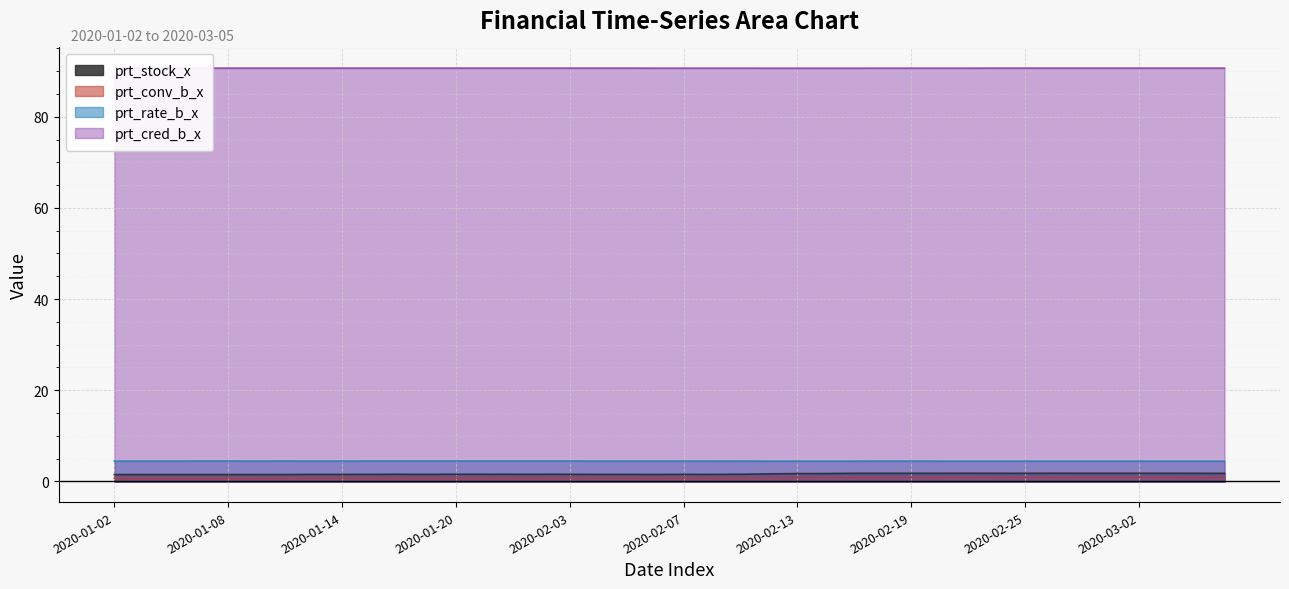

Reading left to right, transcribe all the data shown in this chart.

prt_stock_x: 2020-01-02=1.5	2020-01-03=1.5	2020-01-06=1.5	2020-01-07=1.5	2020-01-08=1.5	2020-01-09=1.5	2020-01-10=1.5	2020-01-13=1.5	2020-01-14=1.5	2020-01-15=1.6	2020-01-16=1.6	2020-01-17=1.6	2020-01-20=1.6	2020-01-21=1.6	2020-01-22=1.6	2020-01-23=1.6	2020-02-03=1.6	2020-02-04=1.5	2020-02-05=1.5	2020-02-06=1.5	2020-02-07=1.6	2020-02-10=1.5	2020-02-11=1.6	2020-02-12=1.7	2020-02-13=1.7	2020-02-14=1.7	2020-02-17=1.8	2020-02-18=1.8	2020-02-19=1.8	2020-02-20=1.8	2020-02-21=1.8	2020-02-24=1.8	2020-02-25=1.8	2020-02-26=1.8	2020-02-27=1.8	2020-02-28=1.8	2020-03-02=1.8	2020-03-03=1.8	2020-03-04=1.8	2020-03-05=1.8
prt_conv_b_x: 2020-01-02=0.7	2020-01-03=0.7	2020-01-06=0.7	2020-01-07=0.7	2020-01-08=0.7	2020-01-09=0.7	2020-01-10=0.7	2020-01-13=0.7	2020-01-14=0.7	2020-01-15=0.7	2020-01-16=0.7	2020-01-17=0.7	2020-01-20=0.7	2020-01-21=0.7	2020-01-22=0.7	2020-01-23=0.7	2020-02-03=0.7	2020-02-04=0.7	2020-02-05=0.7	2020-02-06=0.7	2020-02-07=0.7	2020-02-10=0.7	2020-02-11=0.7	2020-02-12=0.7	2020-02-13=0.8	2020-02-14=0.8	2020-02-17=0.8	2020-02-18=0.8	2020-02-19=0.8	2020-02-20=0.8	2020-02-21=0.8	2020-02-24=0.8	2020-02-25=0.8	2020-02-26=0.8	2020-02-27=0.8	2020-02-28=0.8	2020-03-02=0.8	2020-03-03=0.8	2020-03-04=0.8	2020-03-05=0.8
prt_rate_b_x: 2020-01-02=4.5	2020-01-03=4.5	2020-01-06=4.5	2020-01-07=4.5	2020-01-08=4.5	2020-01-09=4.5	2020-01-10=4.5	2020-01-13=4.5	2020-01-14=4.5	2020-01-15=4.5	2020-01-16=4.5	2020-01-17=4.5	2020-01-20=4.5	2020-01-21=4.5	2020-01-22=4.5	2020-01-23=4.5	2020-02-03=4.5	2020-02-04=4.5	2020-02-05=4.5	2020-02-06=4.5	2020-02-07=4.5	2020-02-10=4.5	2020-02-11=4.5	2020-02-12=4.5	2020-02-13=4.5	2020-02-14=4.5	2020-02-17=4.5	2020-02-18=4.5	2020-02-19=4.5	2020-02-20=4.5	2020-02-21=4.5	2020-02-24=4.5	2020-02-25=4.5	2020-02-26=4.5	2020-02-27=4.5	2020-02-28=4.5	2020-03-02=4.5	2020-03-03=4.5	2020-03-04=4.5	2020-03-05=4.5
prt_cred_b_x: 2020-01-02=90.7	2020-01-03=90.7	2020-01-06=90.7	2020-01-07=90.7	2020-01-08=90.7	2020-01-09=90.7	2020-01-10=90.7	2020-01-13=90.7	2020-01-14=90.7	2020-01-15=90.7	2020-01-16=90.7	2020-01-17=90.7	2020-01-20=90.7	2020-01-21=90.7	2020-01-22=90.7	2020-01-23=90.7	2020-02-03=90.7	2020-02-04=90.7	2020-02-05=90.7	2020-02-06=90.7	2020-02-07=90.7	2020-02-10=90.7	2020-02-11=90.7	2020-02-12=90.6	2020-02-13=90.6	2020-02-14=90.6	2020-02-17=90.6	2020-02-18=90.7	2020-02-19=90.7	2020-02-20=90.7	2020-02-21=90.7	2020-02-24=90.7	2020-02-25=90.7	2020-02-26=90.7	2020-02-27=90.7	2020-02-28=90.7	2020-03-02=90.7	2020-03-03=90.7	2020-03-04=90.7	2020-03-05=90.7